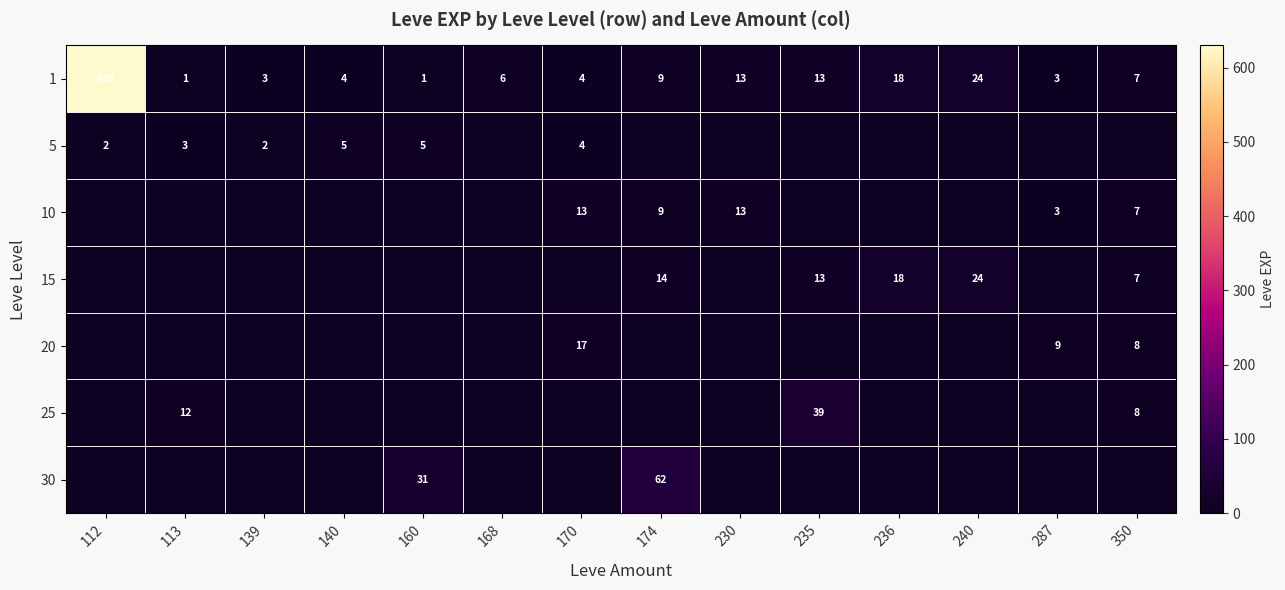

At which category is the sum across all series the highest?

112